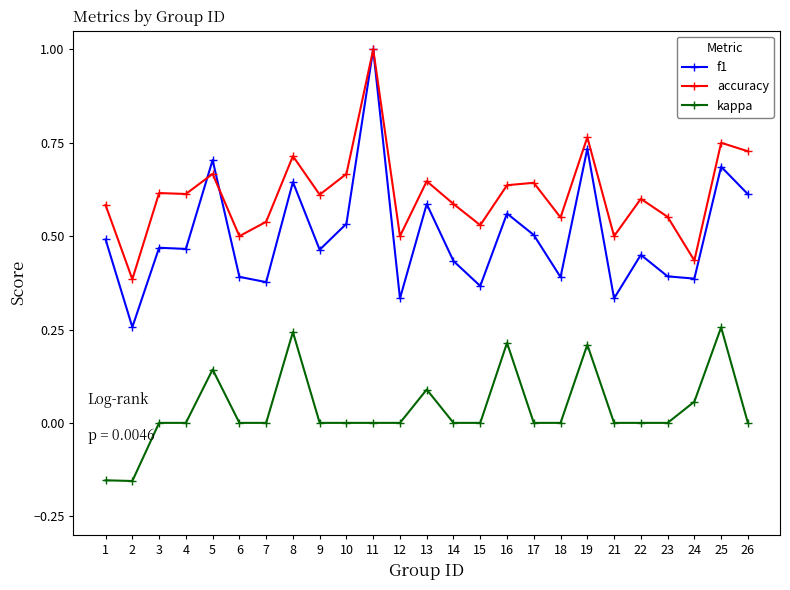

Which series has the largest range (max minus min)?

f1